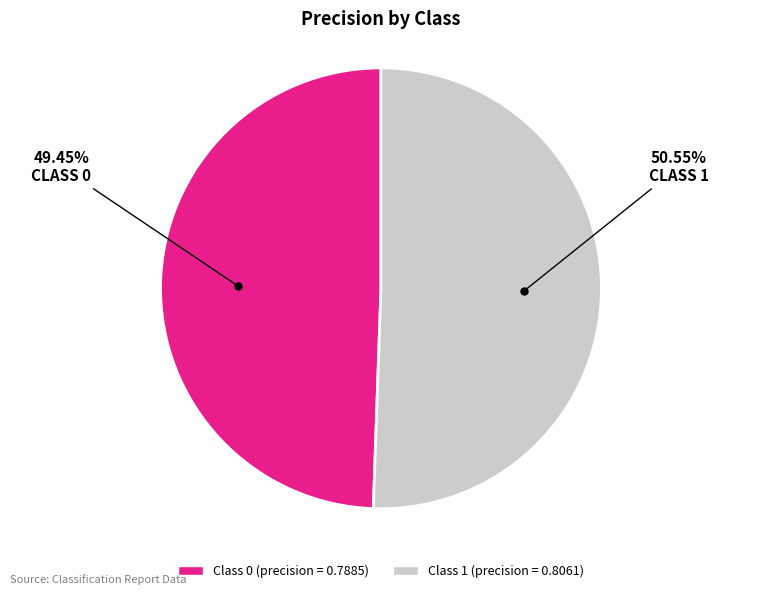

Is there any slice that represents more than half of the pie?

Yes